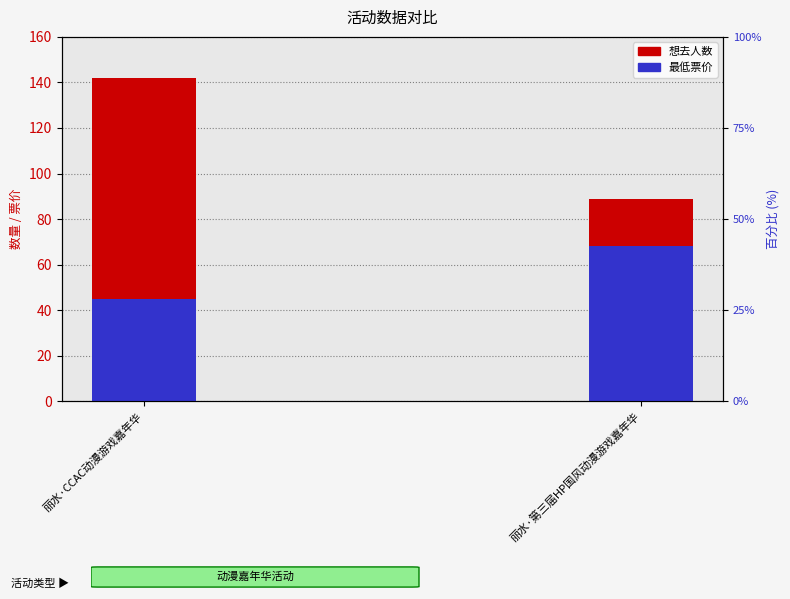

What is the label of the 1st bar from the right?

丽水·第三届HP国风动漫游戏嘉年华